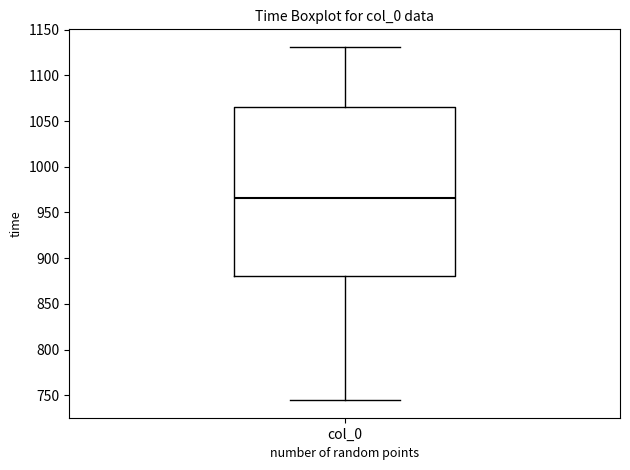

Read this box plot against the y-axis: the position of the median line, the range covered by the box, and the ends of both whiskers. The values are not printed on the chart, so give them approximately, as read against the axis.

median 965, box 880 to 1065, whiskers 745 to 1130